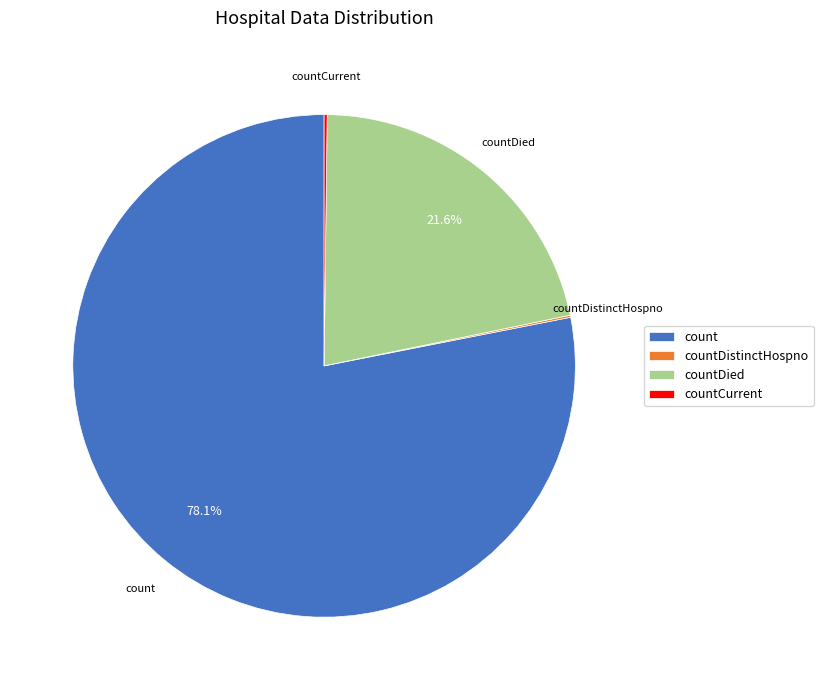

Which slice is the largest?

count